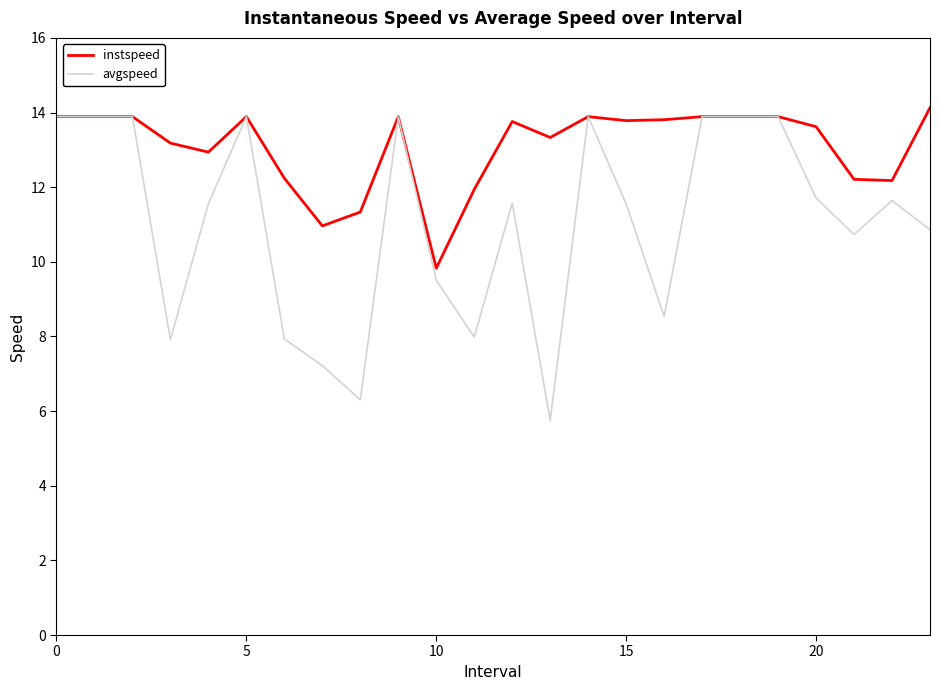

What is the smallest value displayed?

5.7